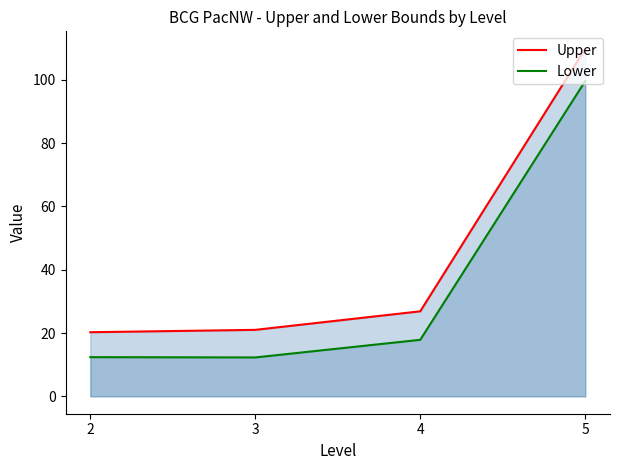

Does the chart have visible grid lines?

No